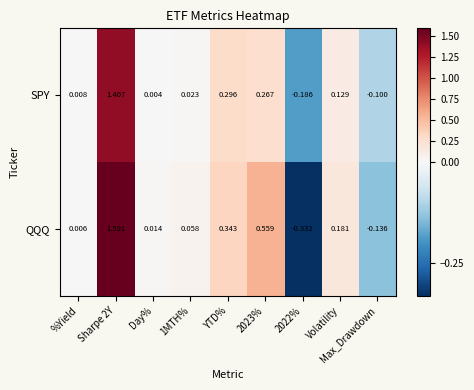

Rank the series by their average value, from lowest to highest.

SPY, QQQ